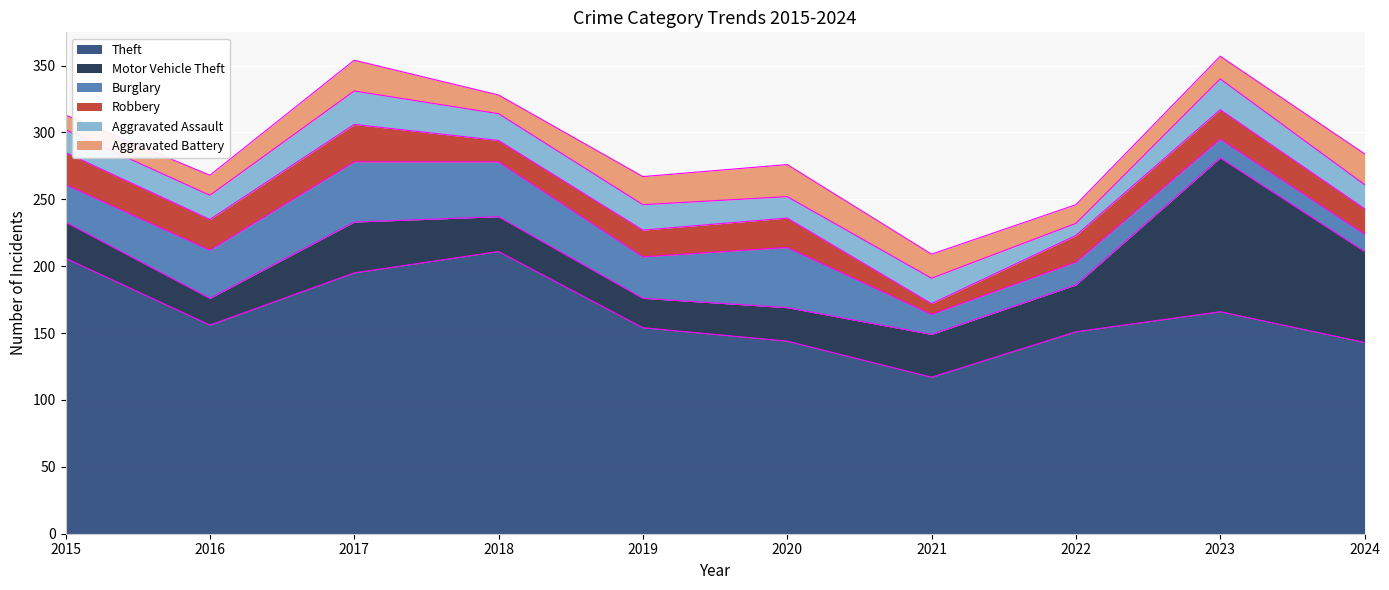

At which category does Burglary reach its first local peak?

2017